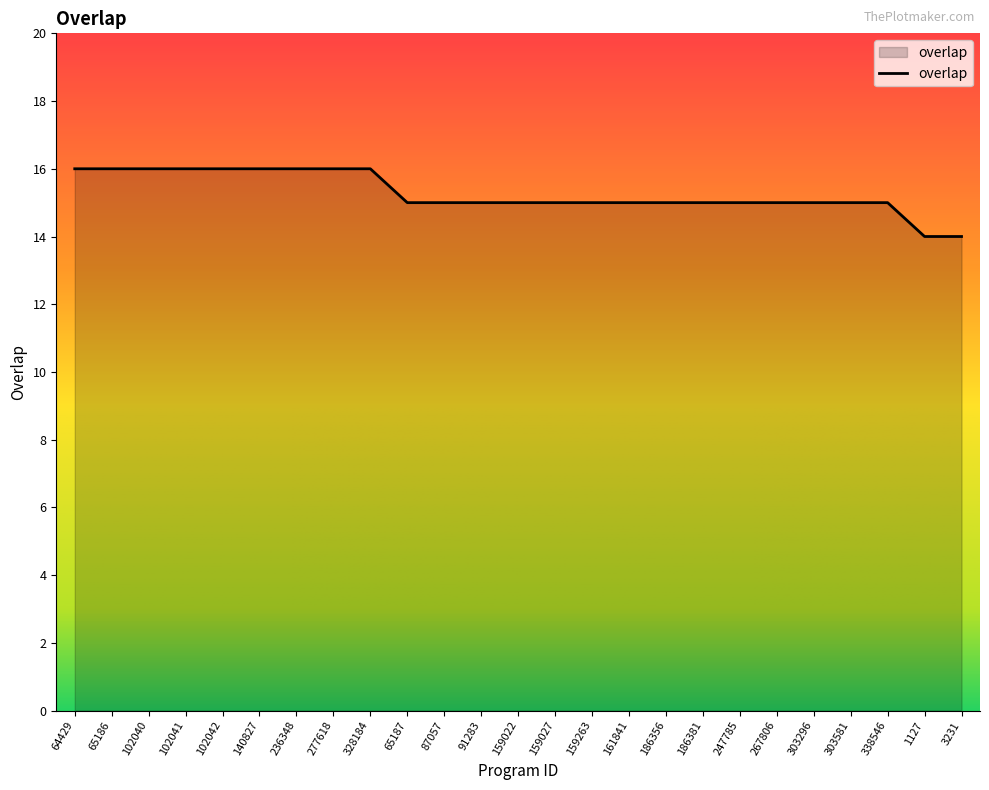

What is the smallest value displayed?

14